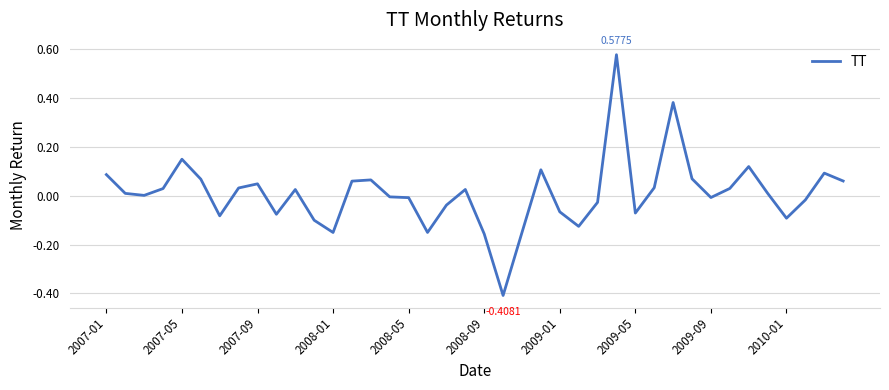

How many lines are shown in the chart?

1